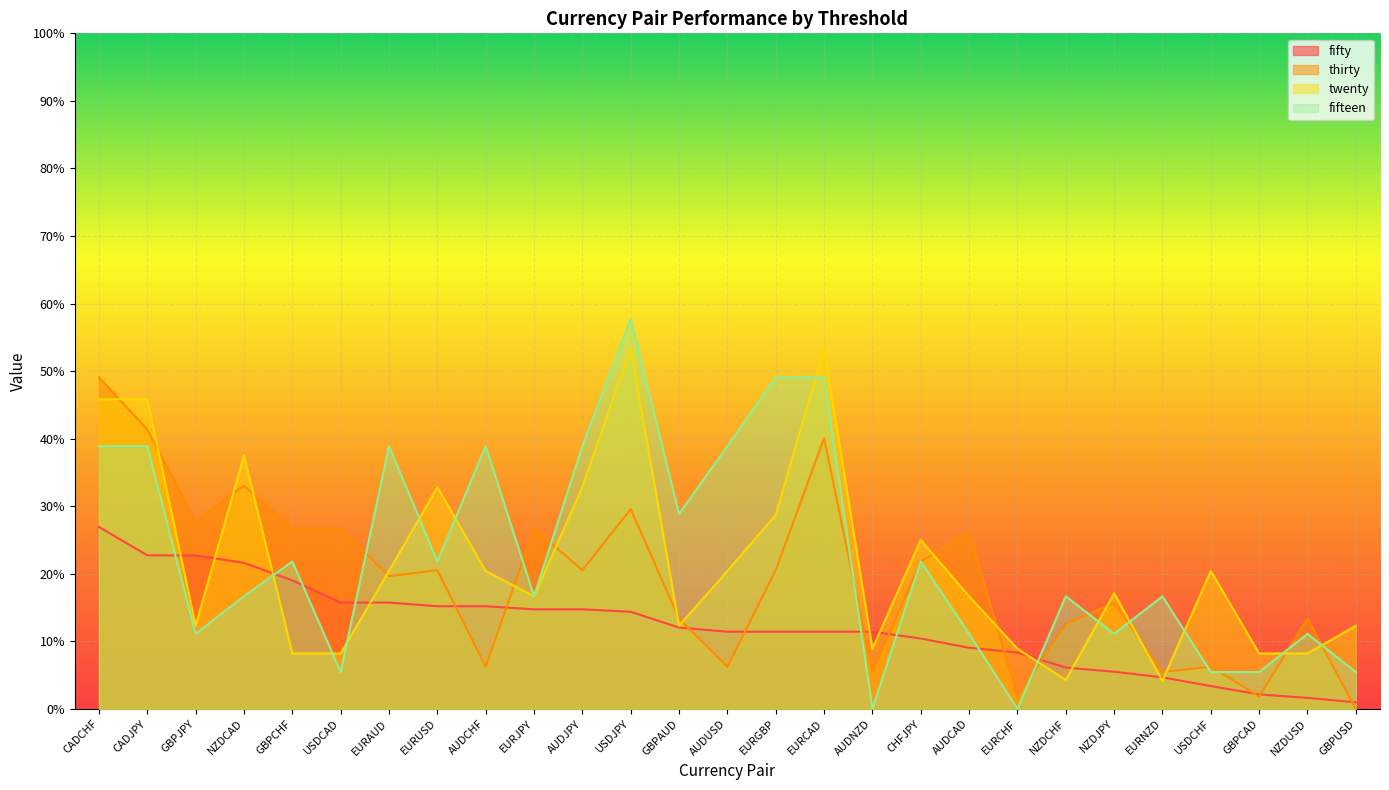

Reading left to right, transcribe all the data shown in this chart.

fifty: 0.3	0.2	0.2	0.2	0.2	0.2	0.2	0.2	0.2	0.1	0.1	0.1	0.1	0.1	0.1	0.1	0.1	0.1	0.1	0.1	0.1	0.1	0.0	0.0	0.0	0.0	0.0
thirty: 0.5	0.4	0.3	0.3	0.3	0.3	0.2	0.2	0.1	0.3	0.2	0.3	0.1	0.1	0.2	0.4	0.1	0.2	0.3	0.0	0.1	0.2	0.1	0.1	0.0	0.1	0.0
twenty: 0.5	0.5	0.1	0.4	0.1	0.1	0.2	0.3	0.2	0.2	0.3	0.5	0.1	0.2	0.3	0.5	0.1	0.2	0.2	0.1	0.0	0.2	0.0	0.2	0.1	0.1	0.1
fifteen: 0.4	0.4	0.1	0.2	0.2	0.1	0.4	0.2	0.4	0.2	0.4	0.6	0.3	0.4	0.5	0.5	0.0	0.2	0.1	0.0	0.2	0.1	0.2	0.1	0.1	0.1	0.1